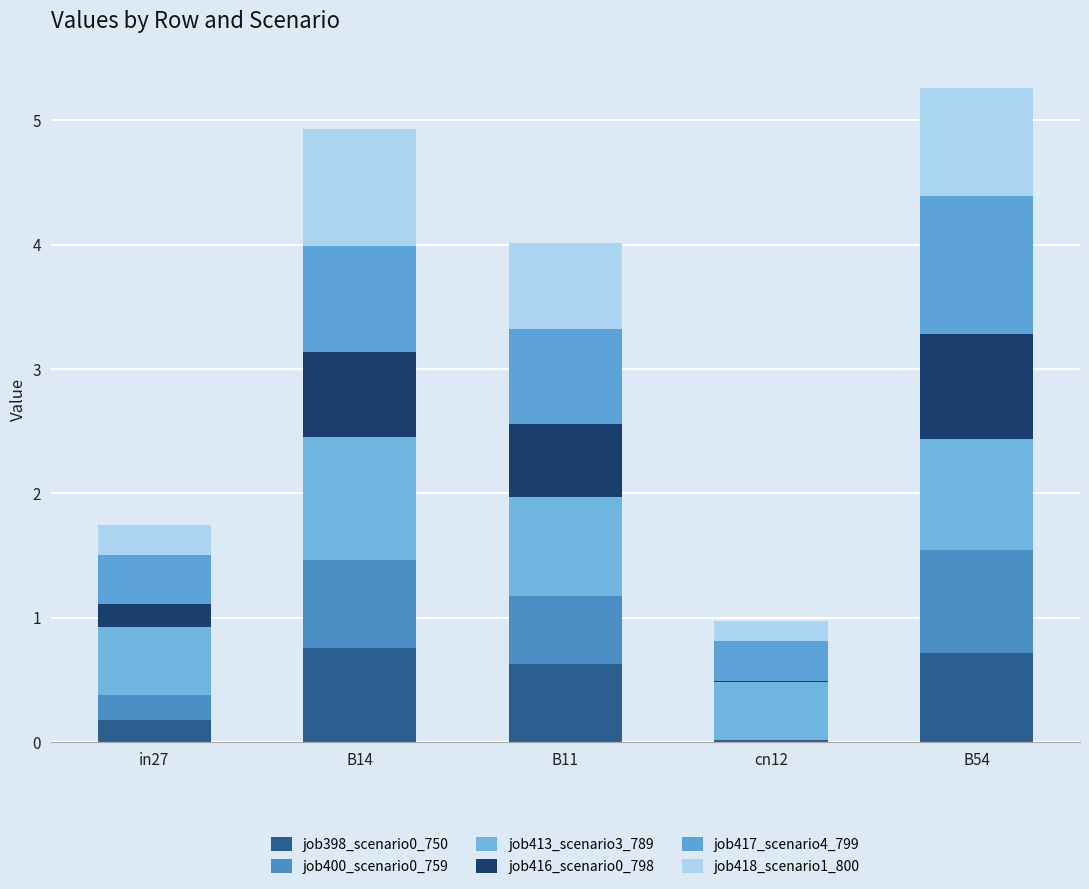

The value of job413_scenario3_789 at B11 is 0.2. True or false?

False